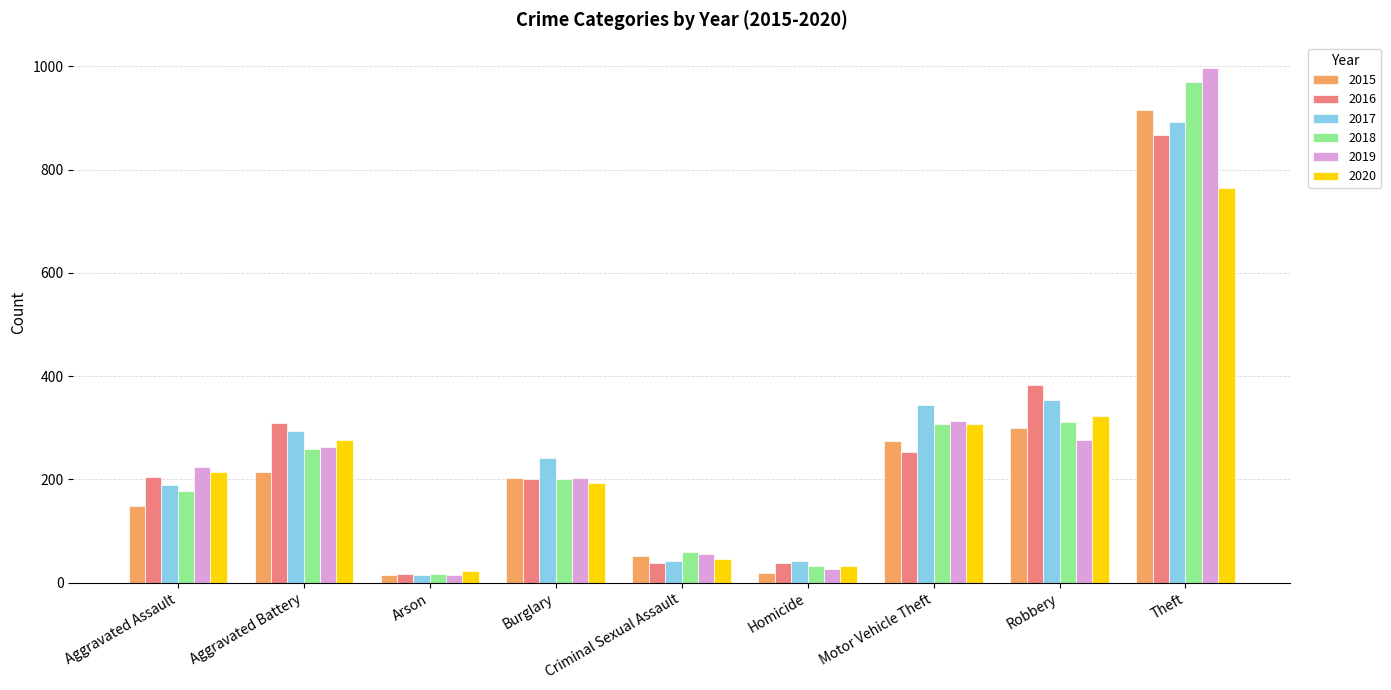

Is it true that 2015 equals 274 at Motor Vehicle Theft?

True